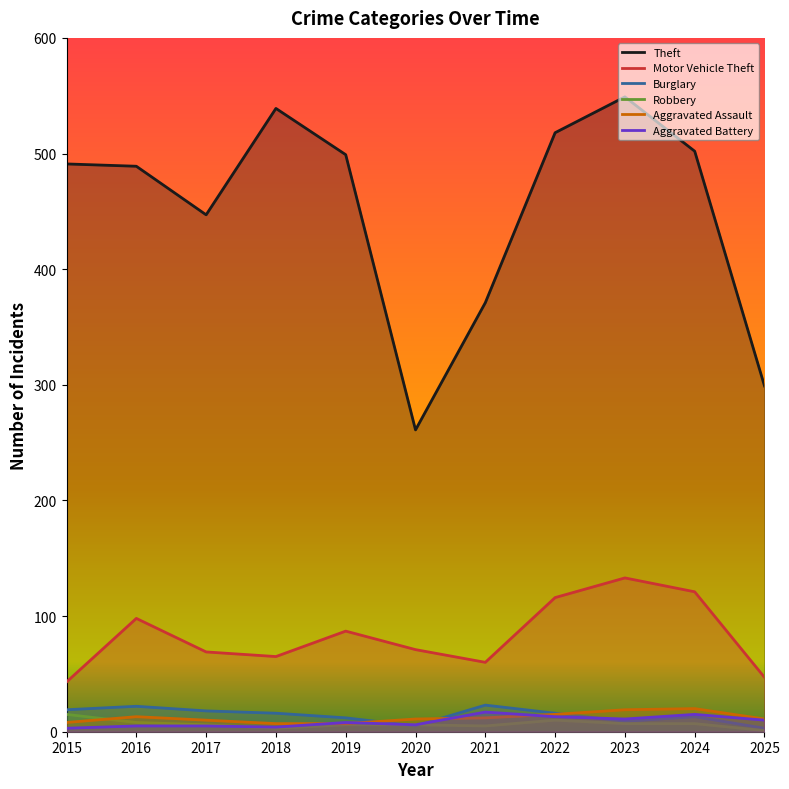

What is the value of the Theft point at the 8th from the left?

518